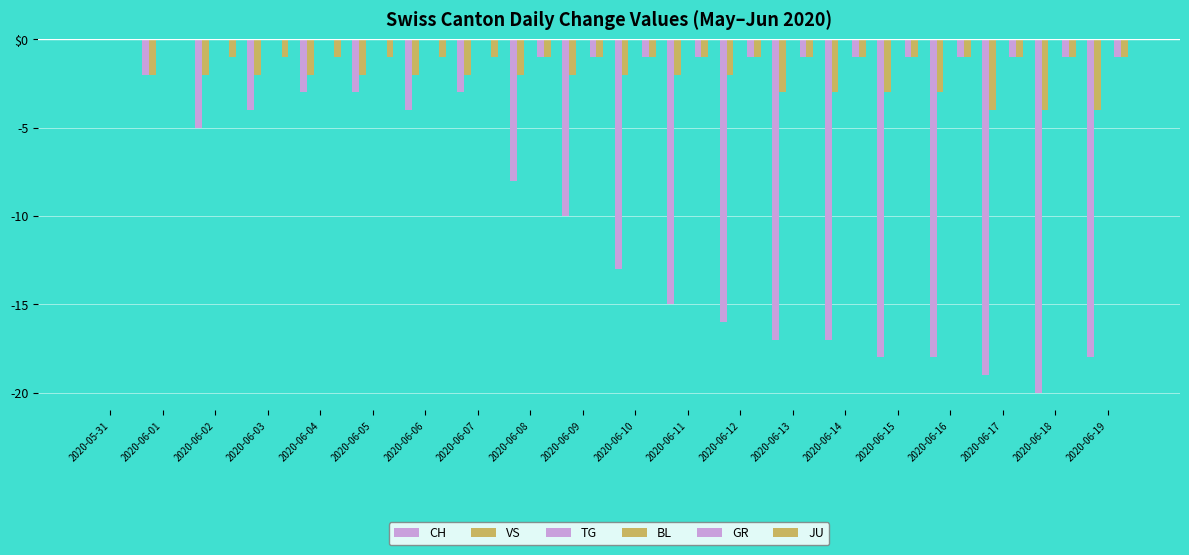

List the series in order of their peak value, highest first.

CH, VS, TG, BL, GR, JU